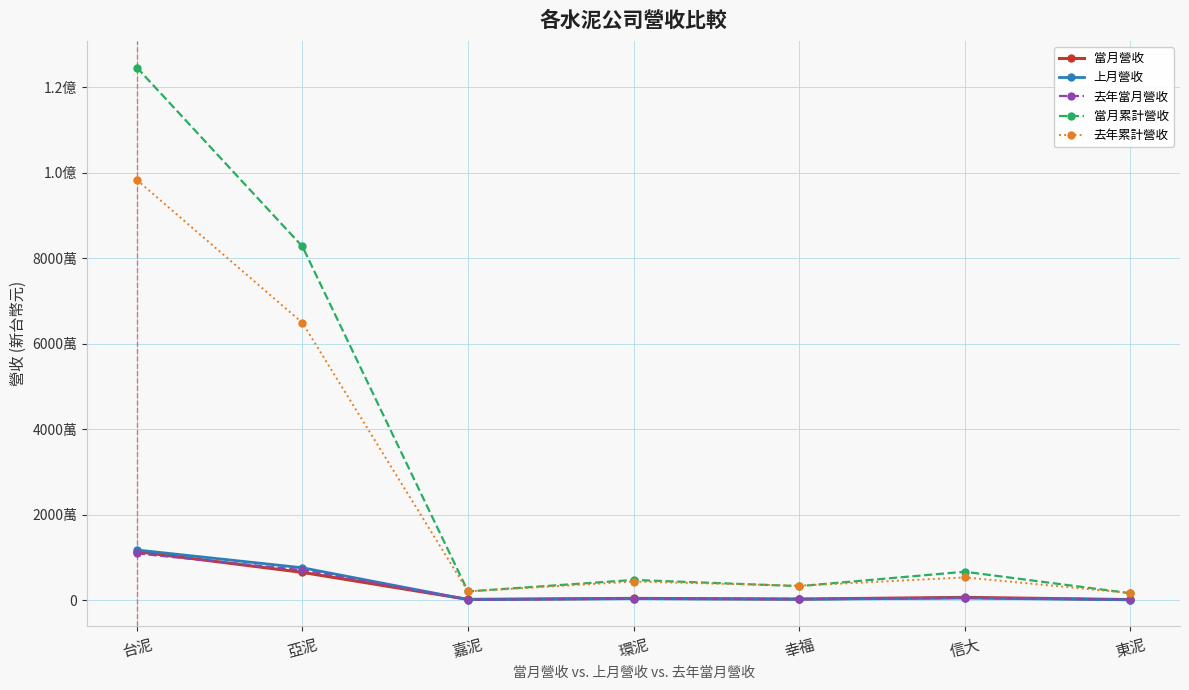

What is the total value across all series at 環泥?

10473477